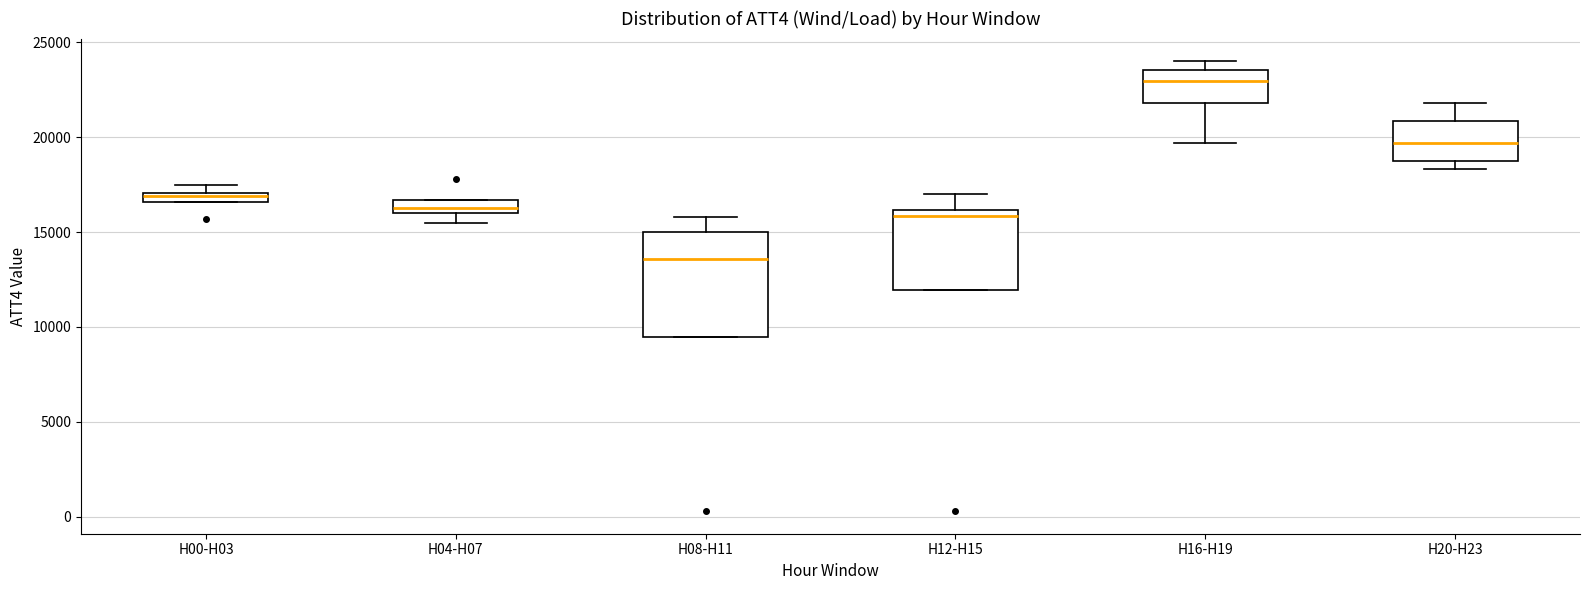

Where is the upper edge of the box for H16-H19 on the y-axis? The values are not printed on the chart, so give them approximately, as read against the axis.

23500